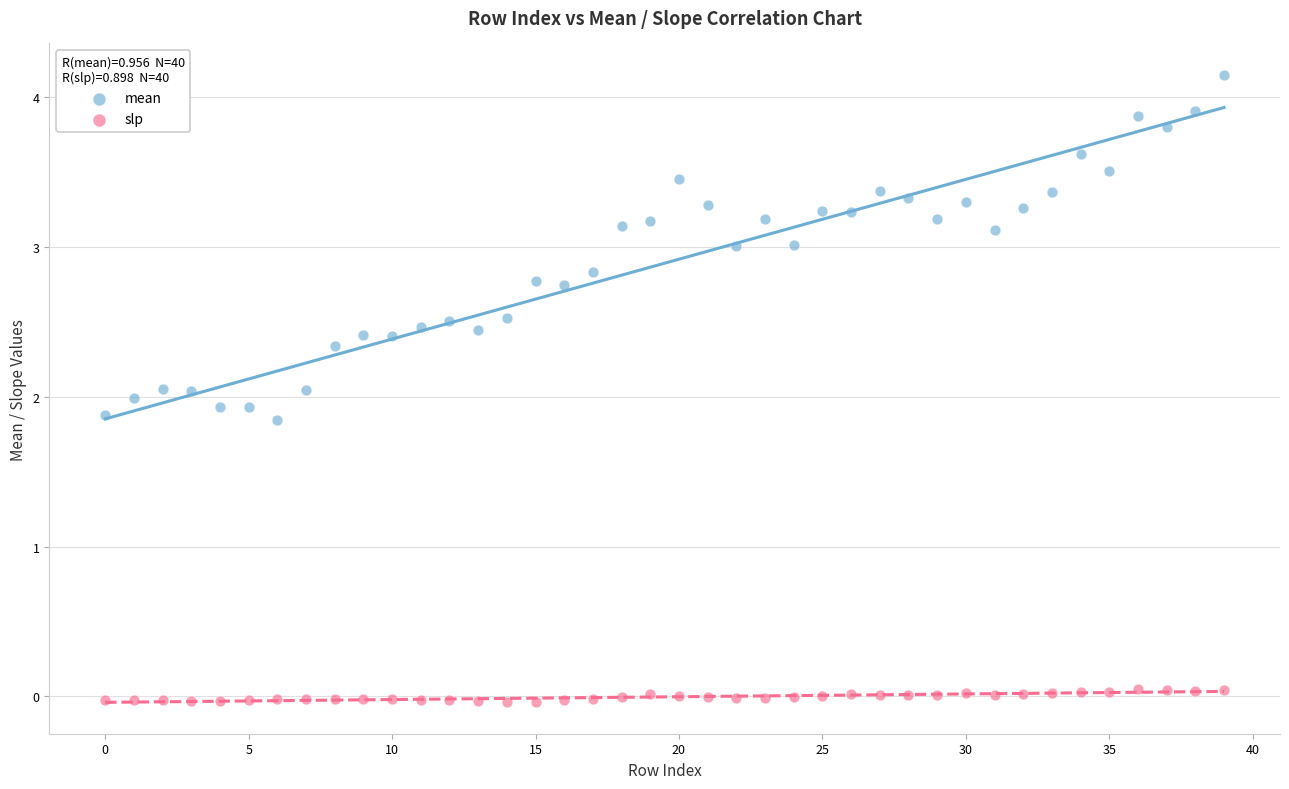

Which series has the largest Y range (max minus min)?

mean